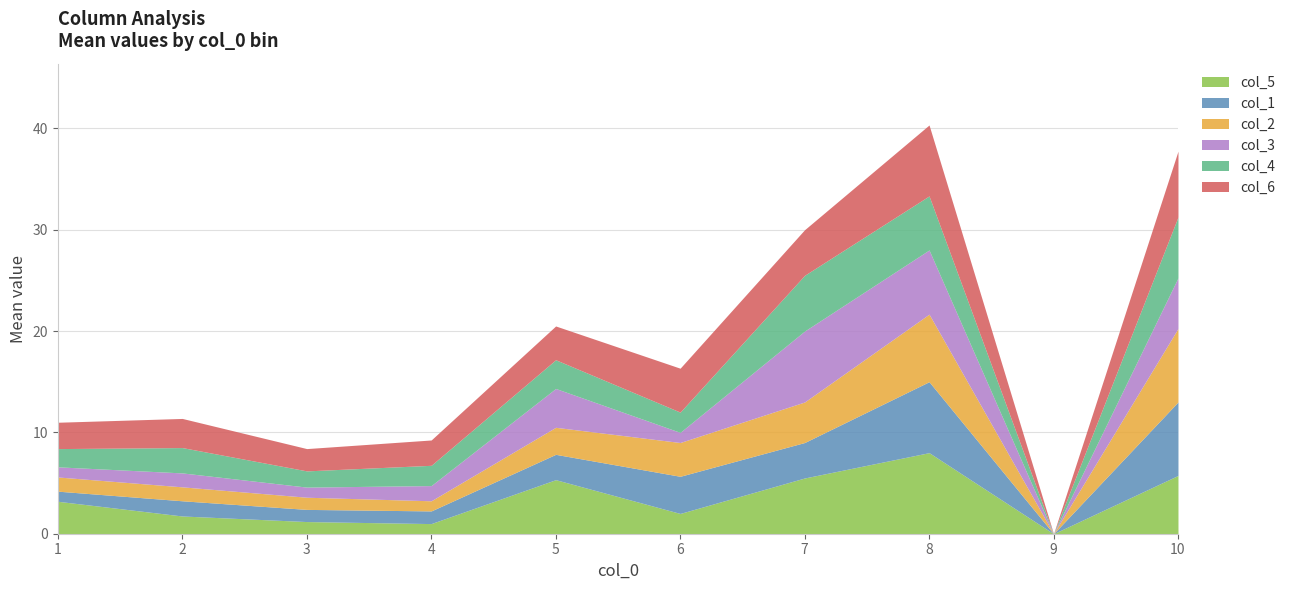

True or false: col_1 has a value of 3.7 at 7.

False